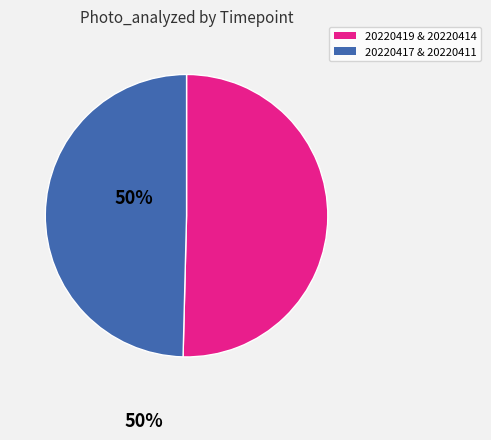

How many slices are in this pie chart?

2